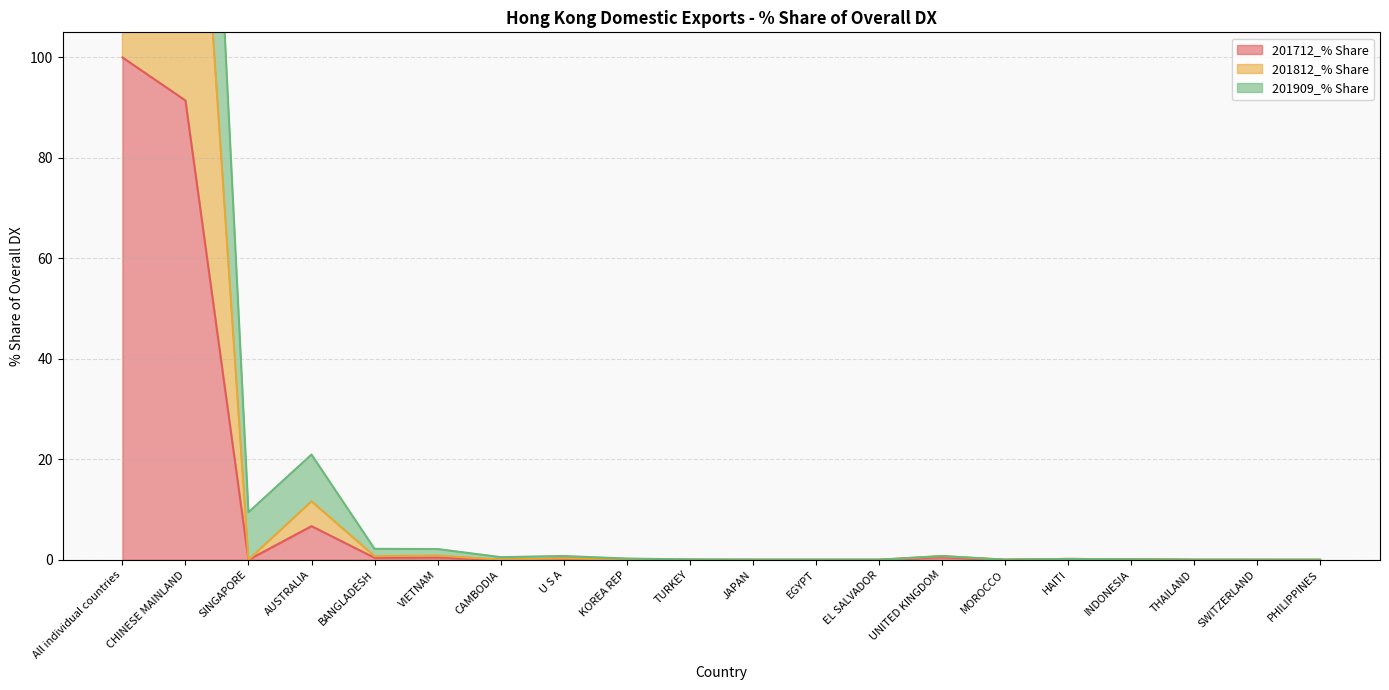

What is the difference between the 201909_% Share values at U S A and CAMBODIA?

0.2